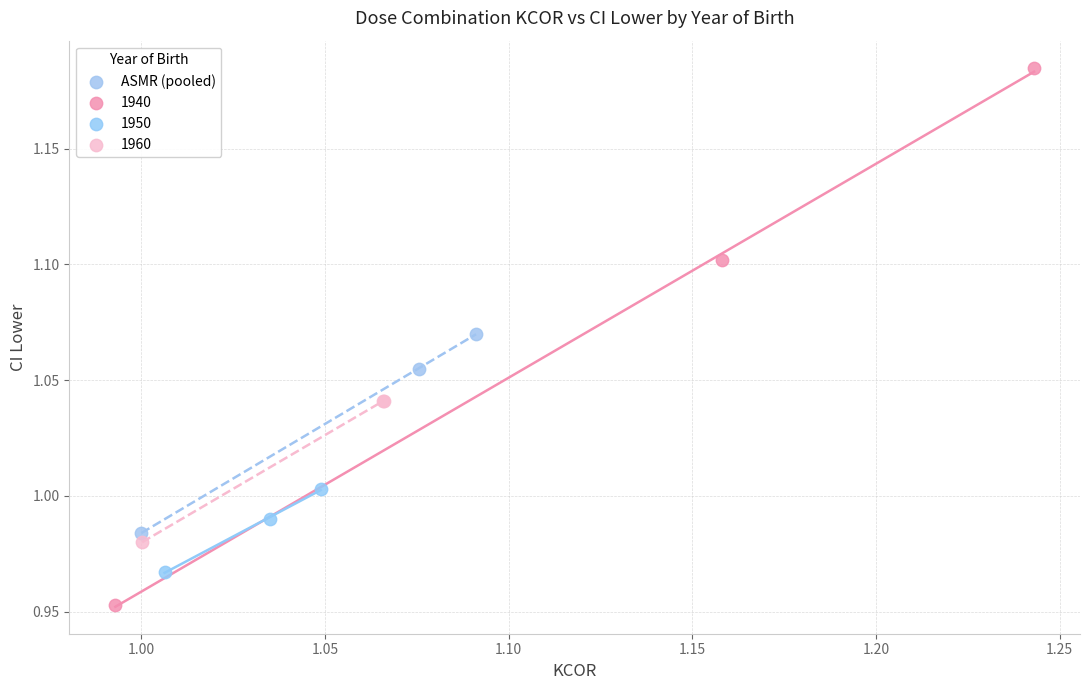

Which series has the widest spread of Y values?

1940